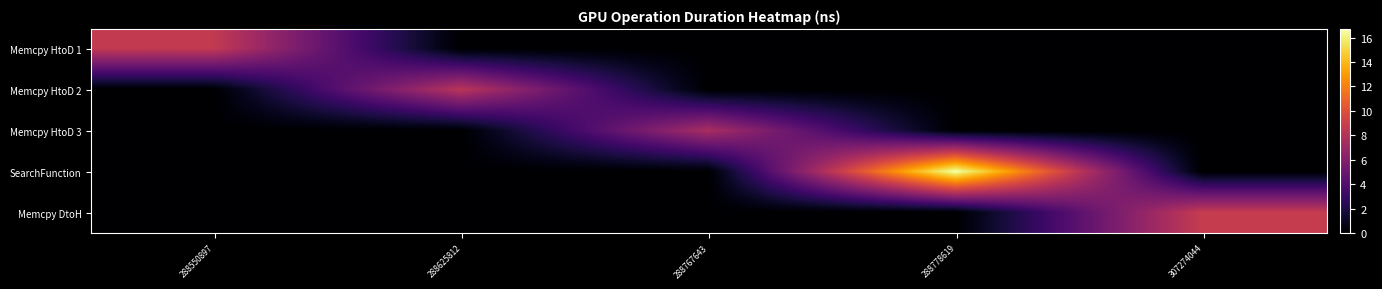

Reading right to left, extract all data points from this chart.

Memcpy HtoD 1: 307274044=0.0	288778619=0.0	288767643=0.0	288625812=0.0	288550897=8.6
Memcpy HtoD 2: 307274044=0.0	288778619=0.0	288767643=0.0	288625812=8.2	288550897=0.0
Memcpy HtoD 3: 307274044=0.0	288778619=0.0	288767643=7.5	288625812=0.0	288550897=0.0
SearchFunction: 307274044=0.0	288778619=16.7	288767643=0.0	288625812=0.0	288550897=0.0
Memcpy DtoH: 307274044=8.8	288778619=0.0	288767643=0.0	288625812=0.0	288550897=0.0